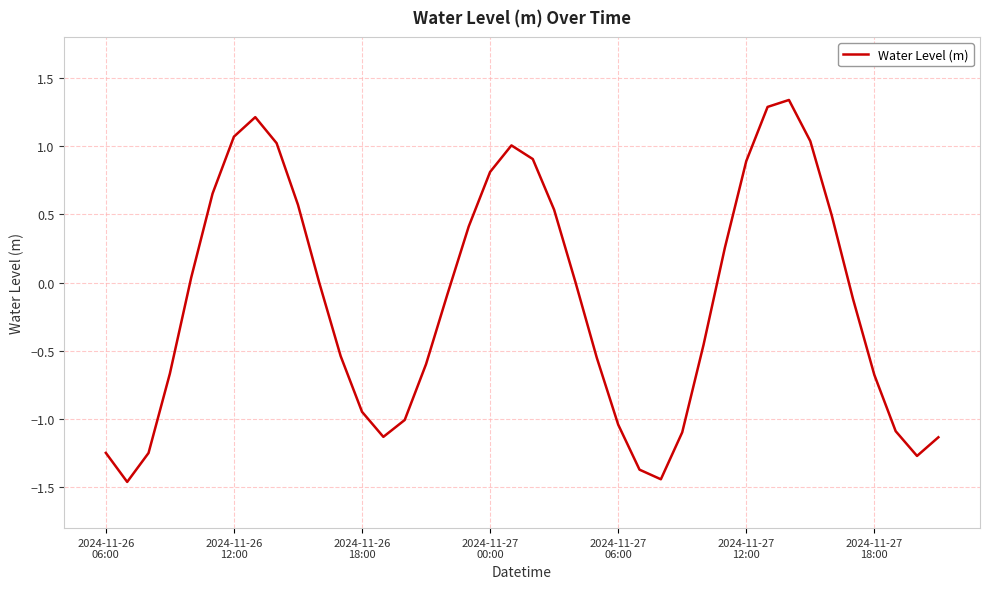

What is the difference between the maximum and minimum values?

2.8